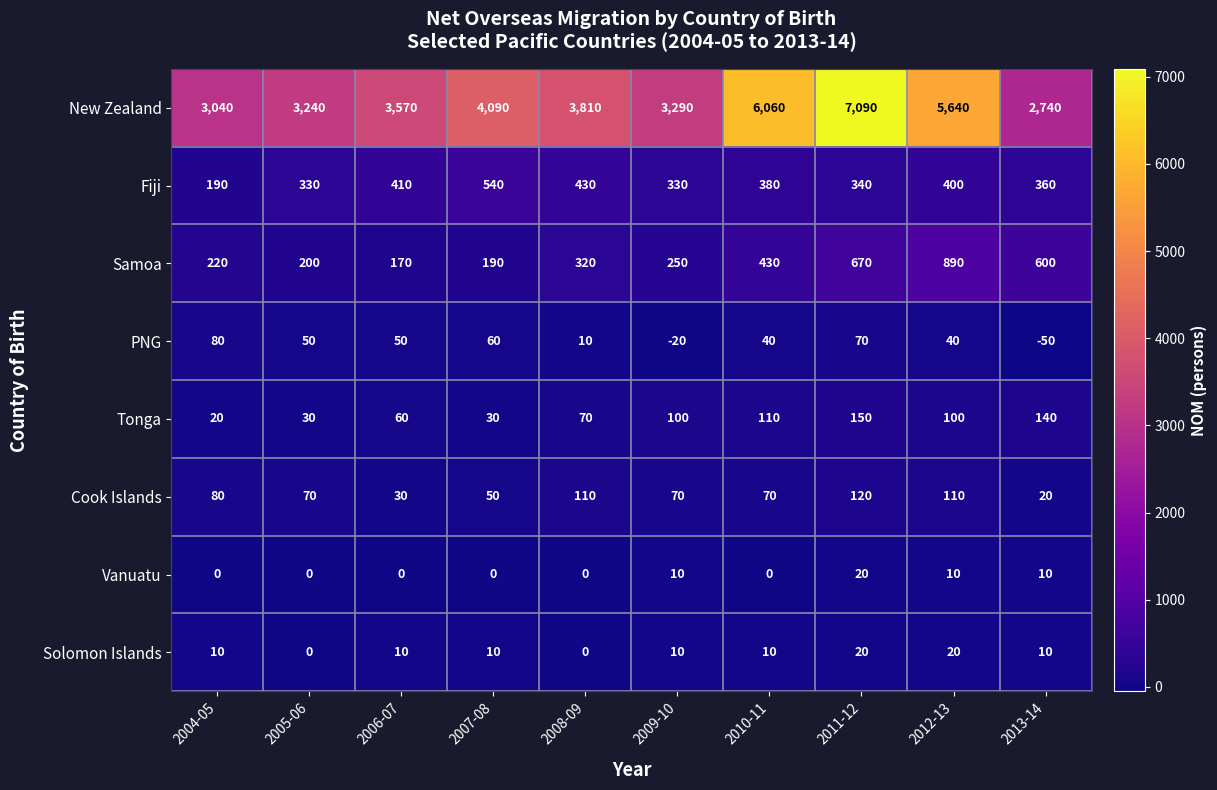

What is the difference between the highest and lowest values at 2012-13?

5630